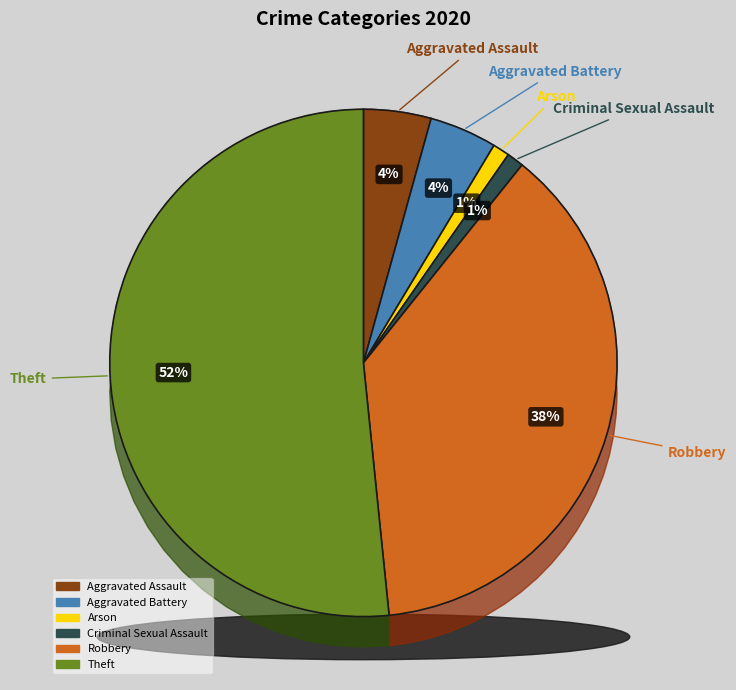

True or false: Arson accounts for 10% of the total.

False